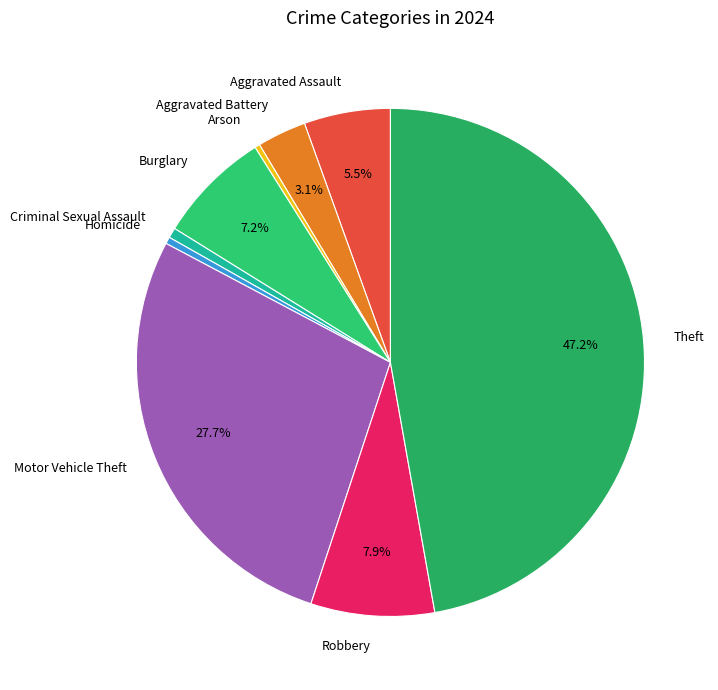

Is Homicide the majority of the pie?

No